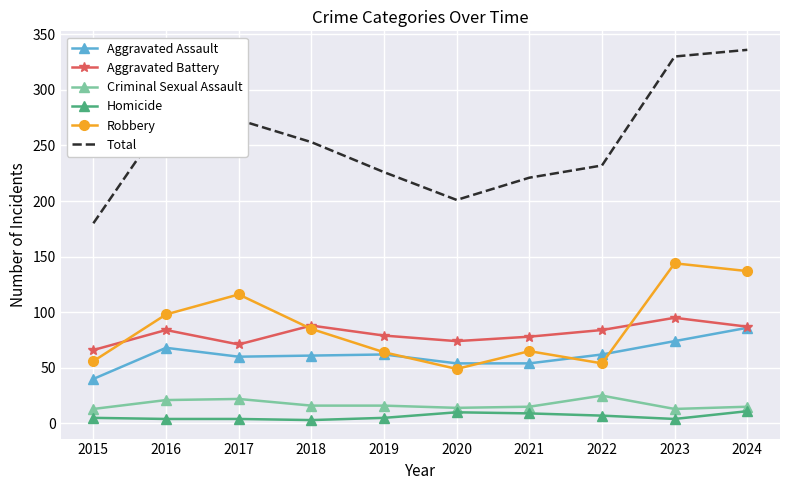

The Robbery series shows 65 at 2021. True or false?

True